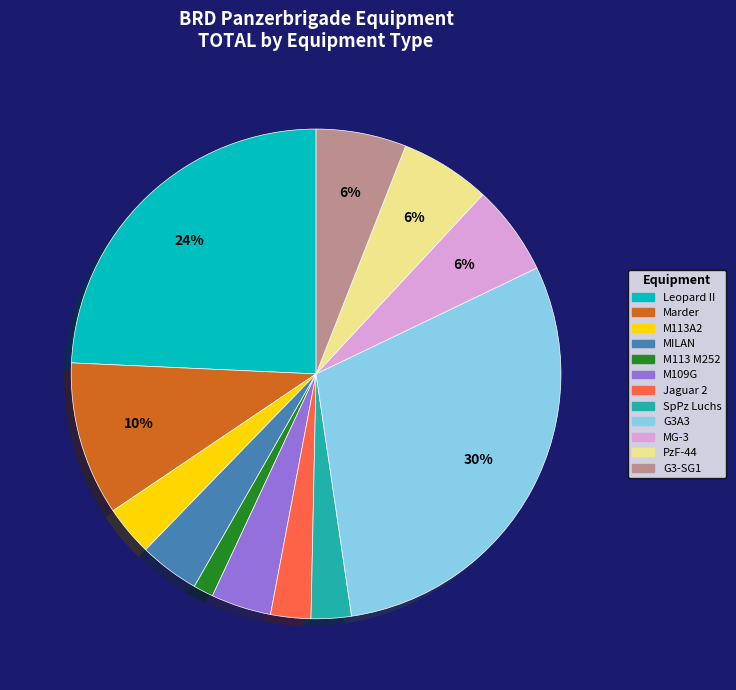

Count the number of slices in the pie.

12